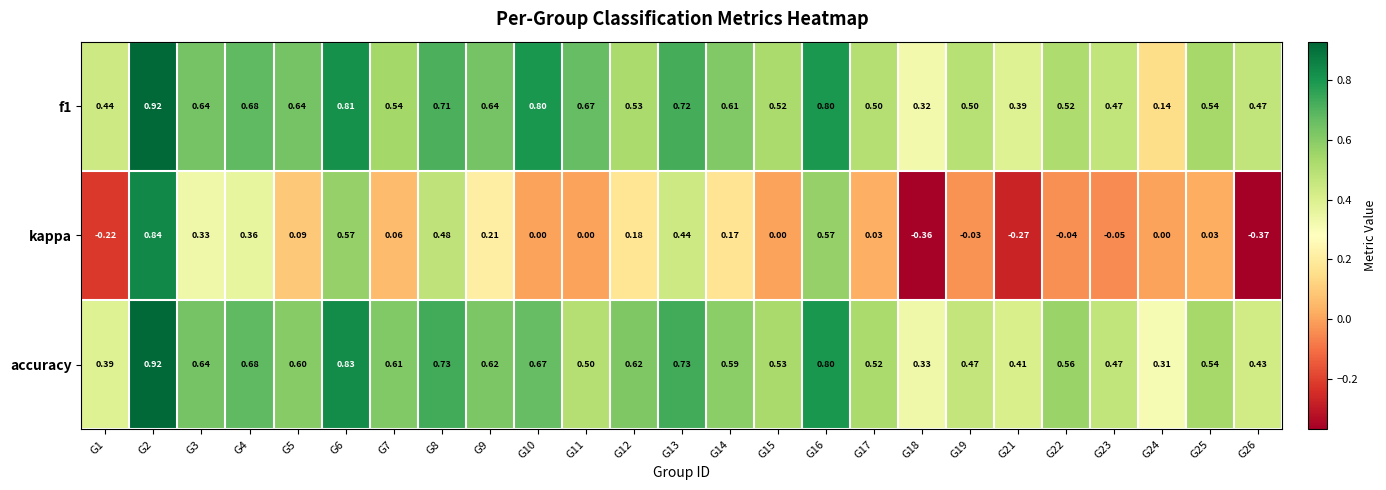

Between G2 and G15, which series saw the biggest shift?

kappa